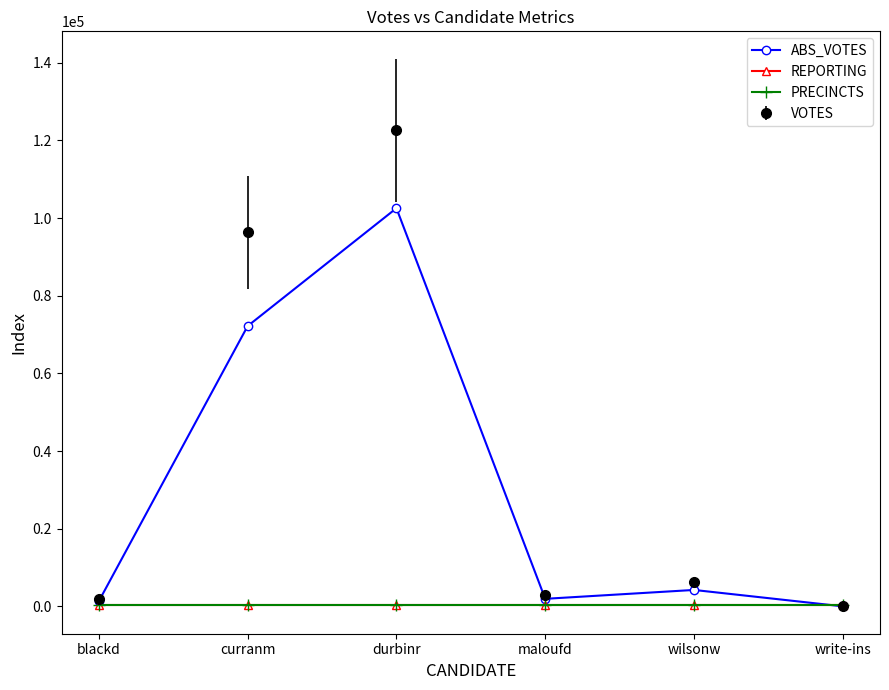

What is the label of the 6th point from the left?

write-ins